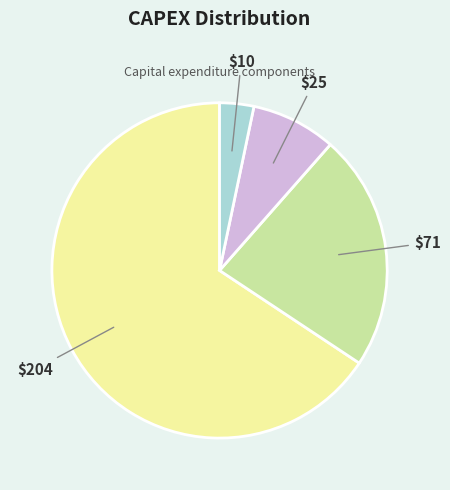

Count the number of slices in the pie.

4